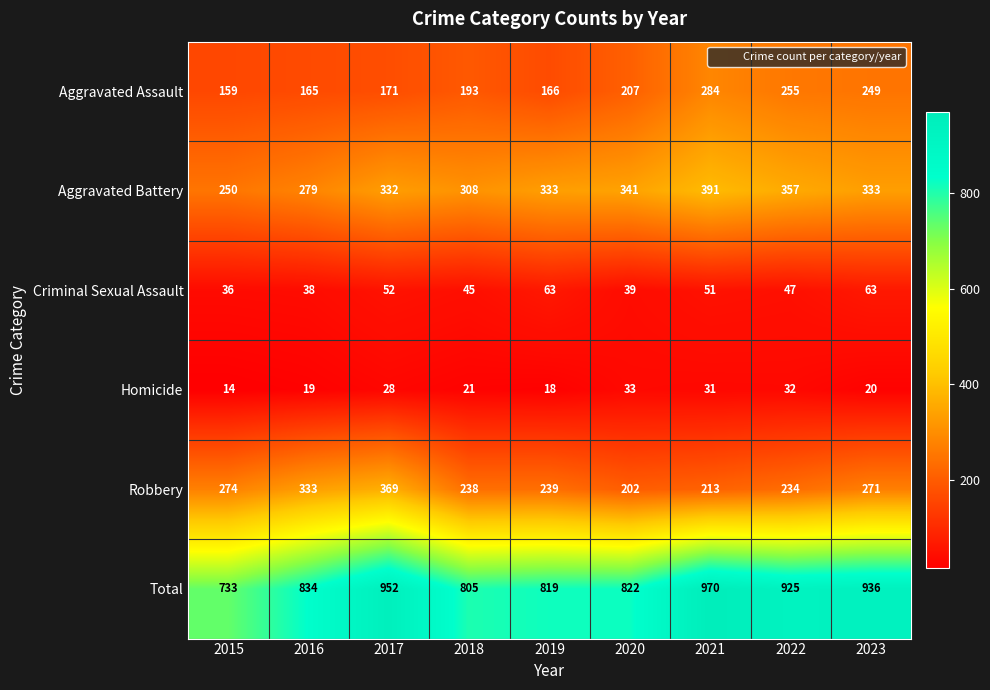

Rank the series at 2021 from highest to lowest value.

Total, Aggravated Battery, Aggravated Assault, Robbery, Criminal Sexual Assault, Homicide